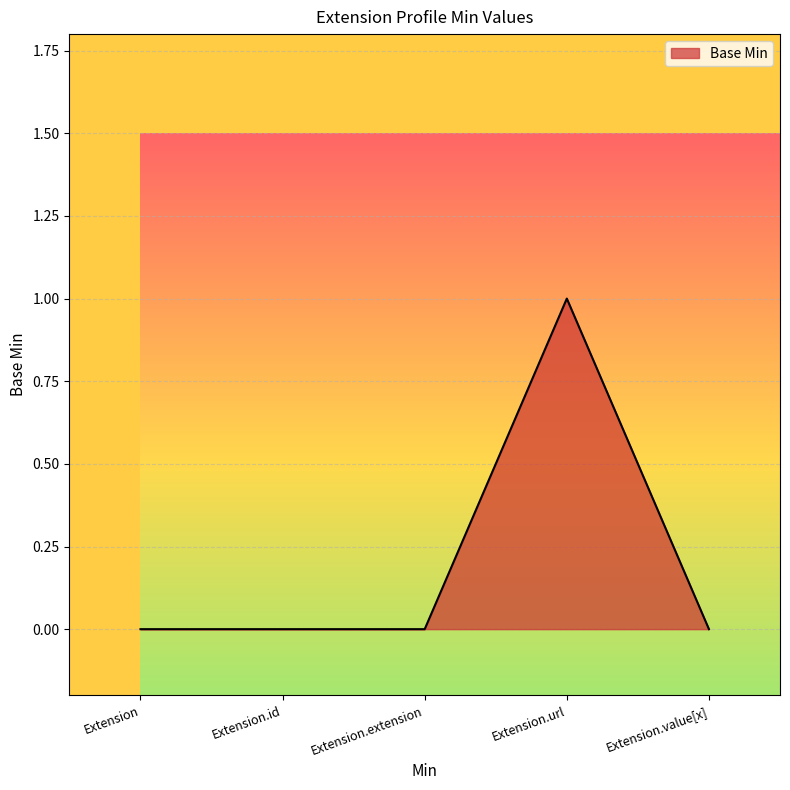

Reading left to right, what are all the values shown in this chart?

Extension=0	Extension.id=0	Extension.extension=0	Extension.url=1	Extension.value[x]=0